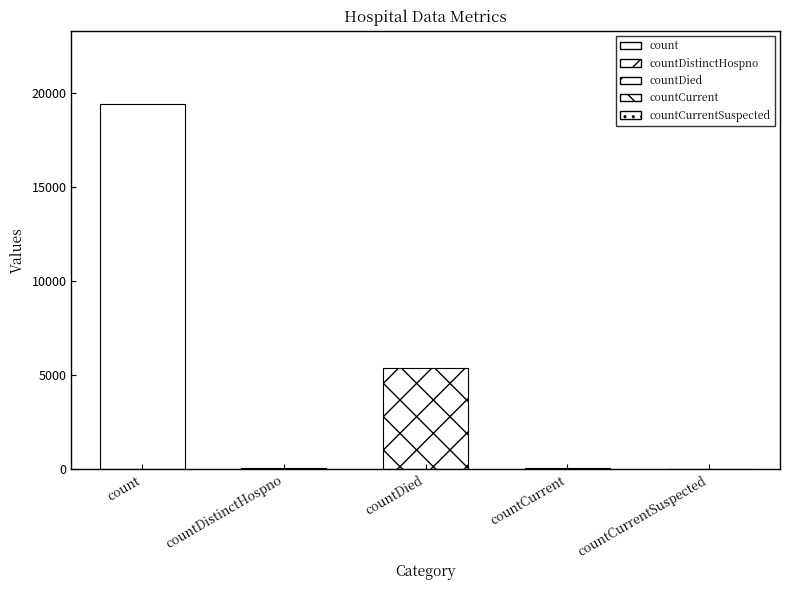

How many data points are above 60?

2